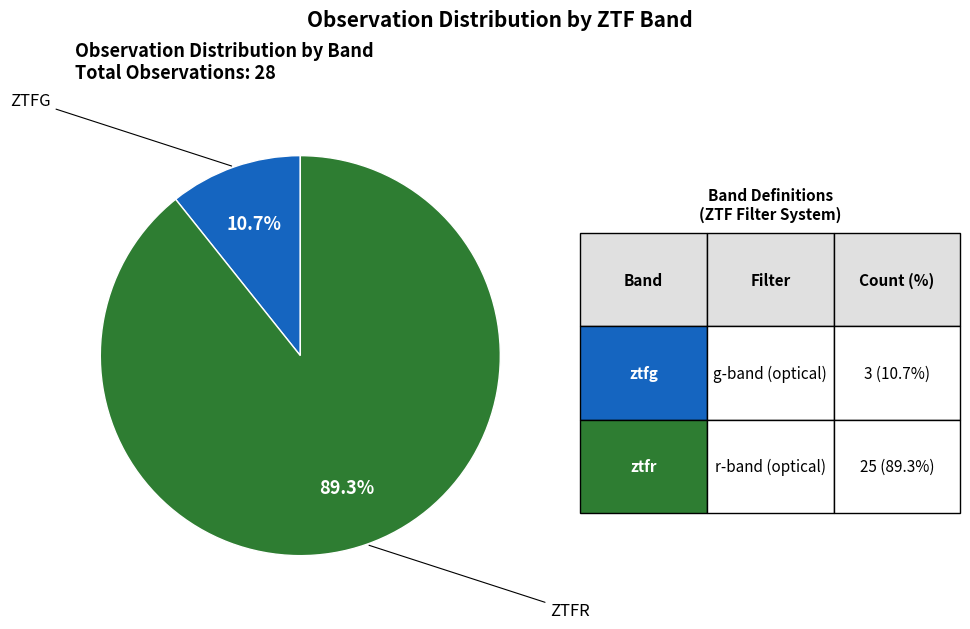

Does any single category account for the majority?

Yes